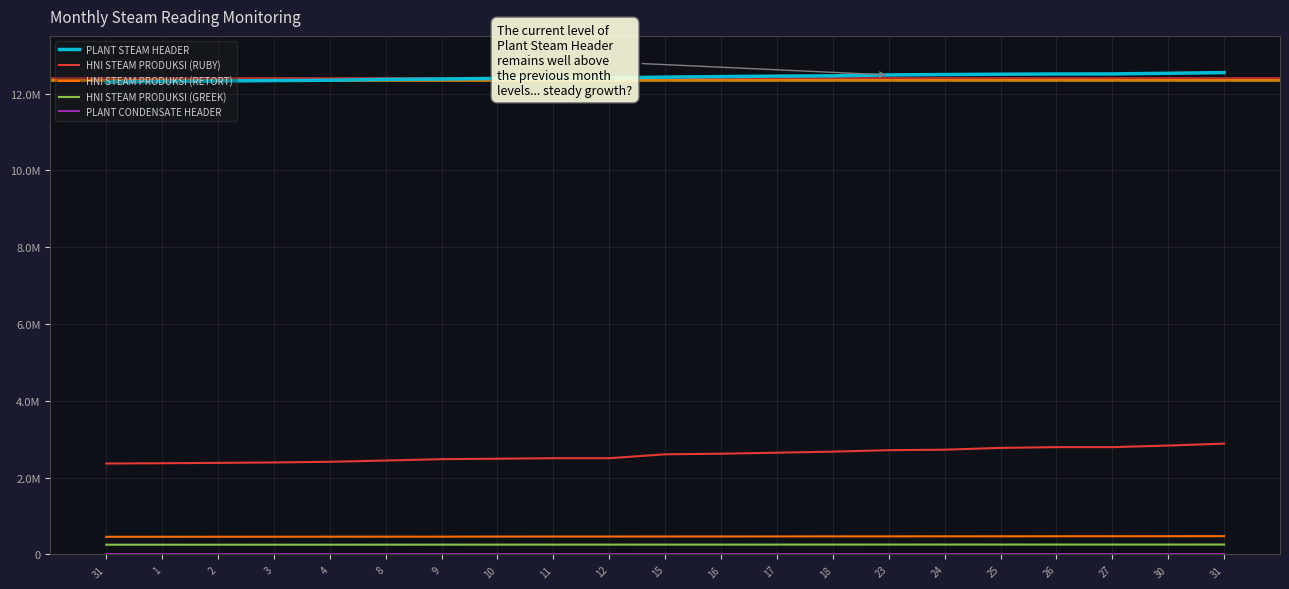

Which label corresponds to the largest value in the chart?

31